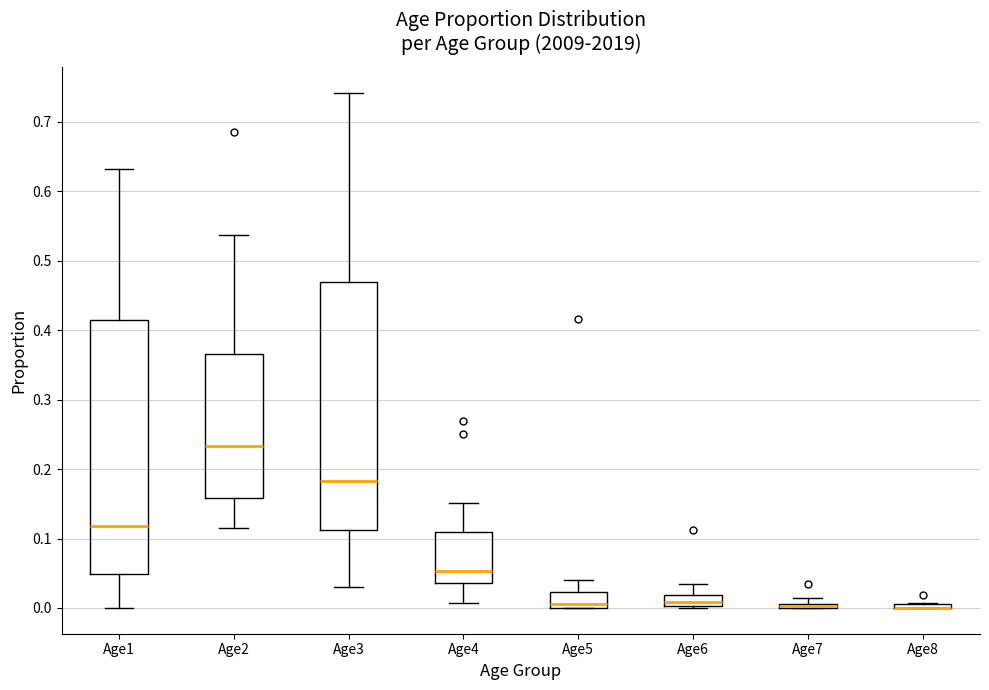

Where is the lower edge of the box for Age5 on the y-axis? The values are not printed on the chart, so give them approximately, as read against the axis.

0.00